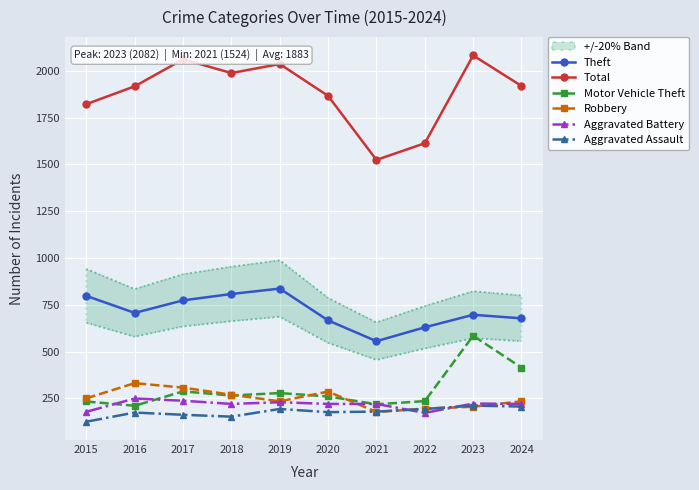

What is the value of the Theft point at the 2nd from the left?

707